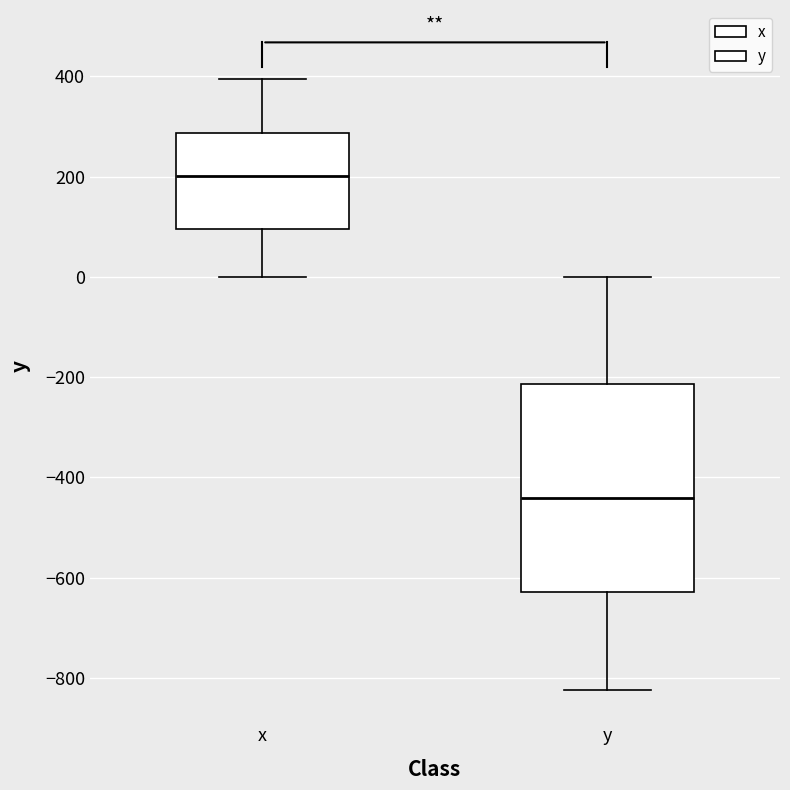

Which box is the tallest, from its lower edge to its upper edge?

y